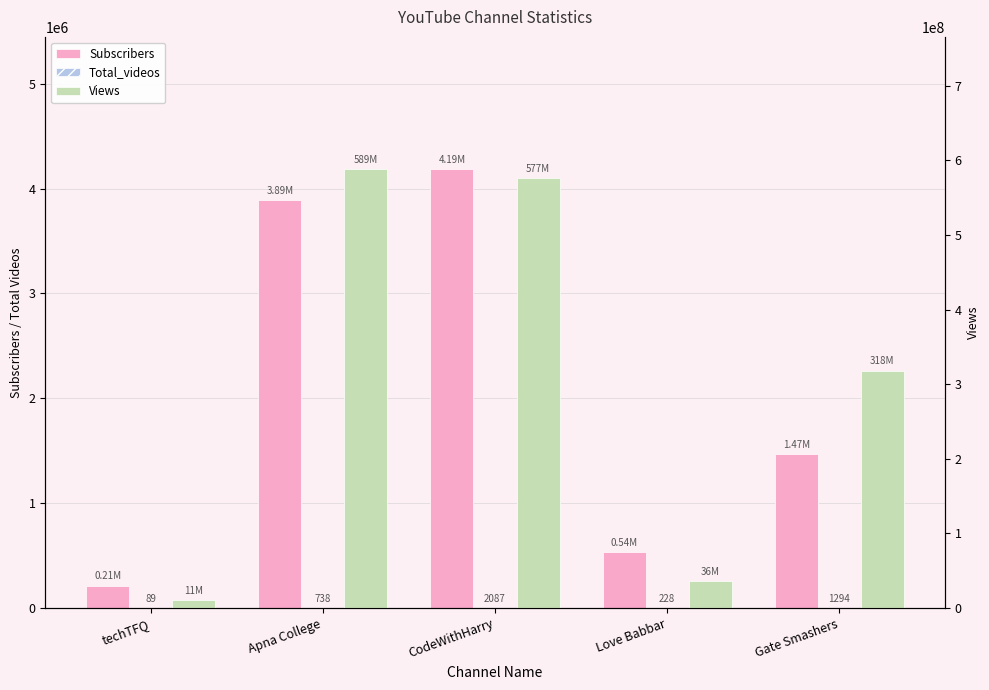

At how many categories does at least one series exceed 467548345?

2